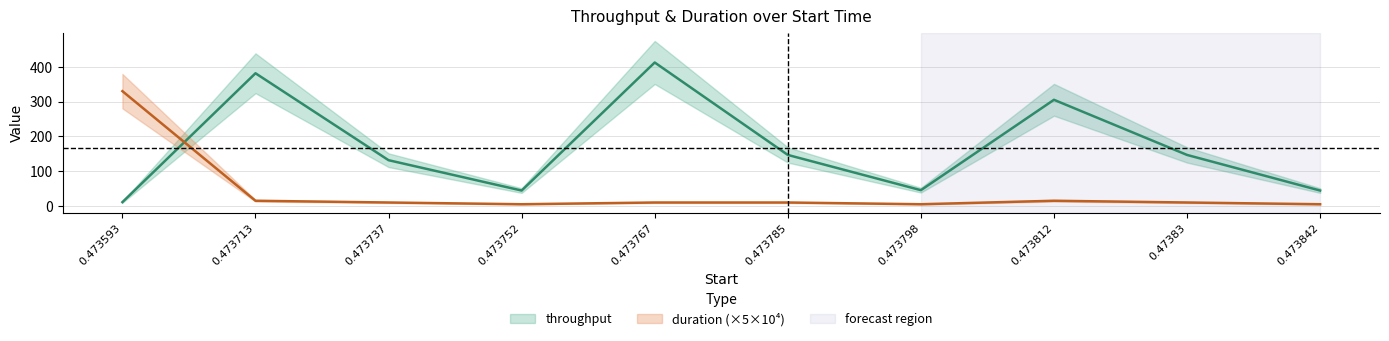

The duration series shows 3.2 at 0.473812. True or false?

False